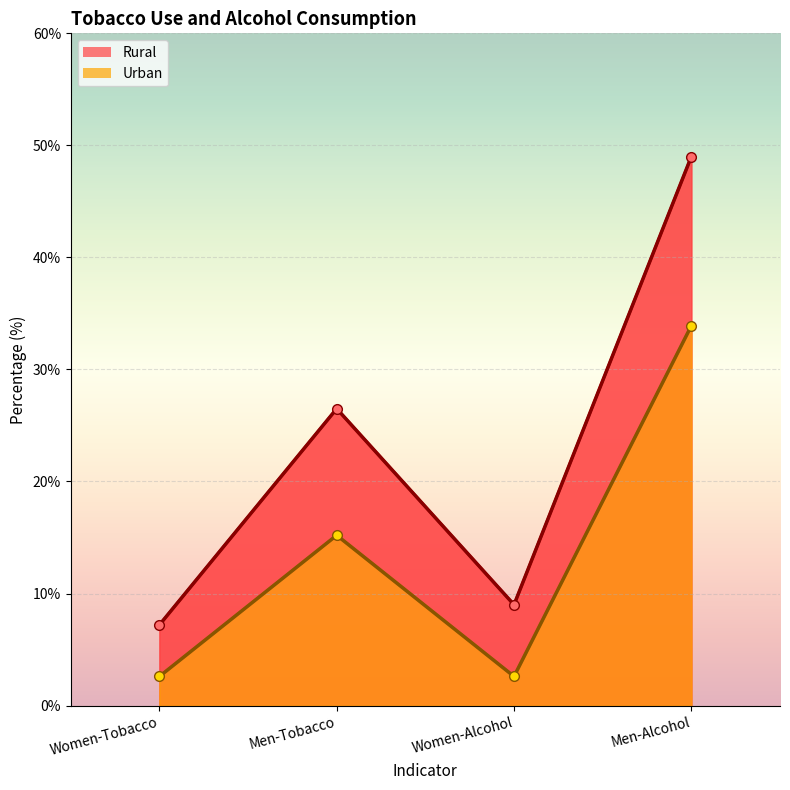

Reading right to left, transcribe all the data shown in this chart.

Rural: Men-Alcohol=49.0	Women-Alcohol=9.0	Men-Tobacco=26.5	Women-Tobacco=7.2
Urban: Men-Alcohol=33.9	Women-Alcohol=2.6	Men-Tobacco=15.2	Women-Tobacco=2.6